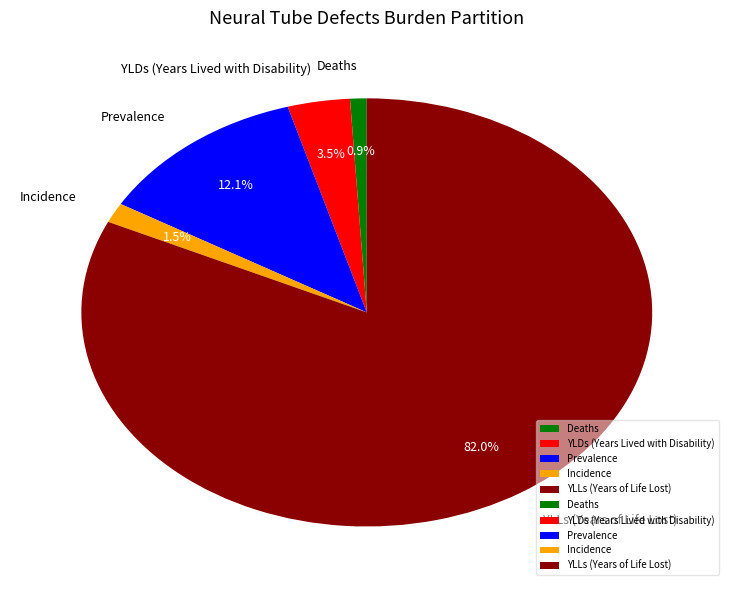

How many segments does this pie chart have?

5